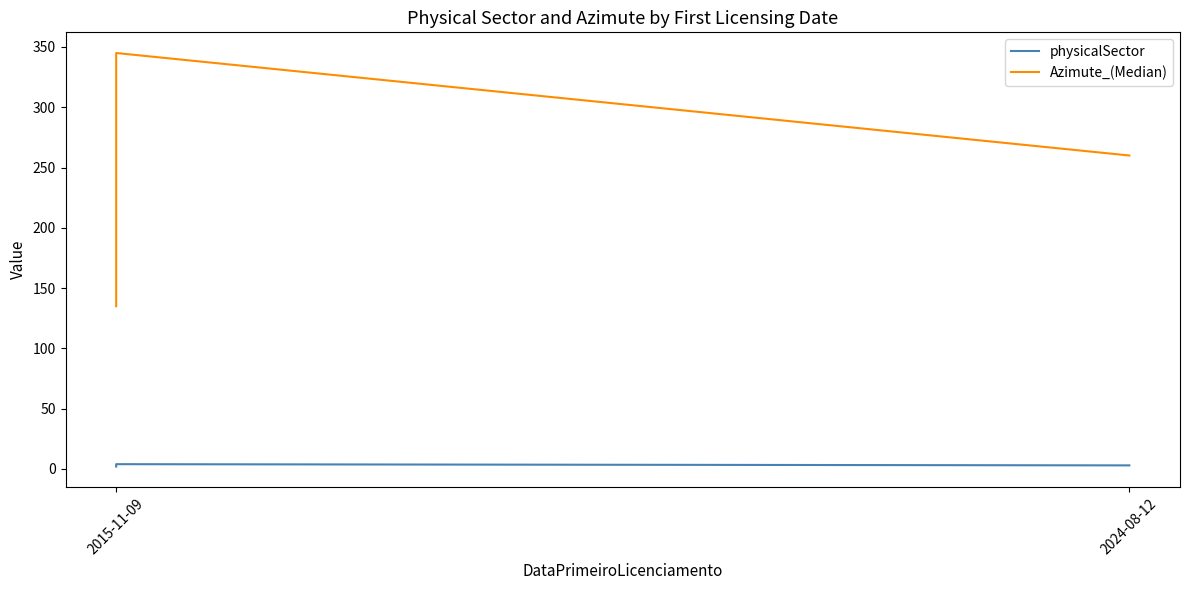

What is the difference between the second highest and minimum values in the physicalSector series?

1